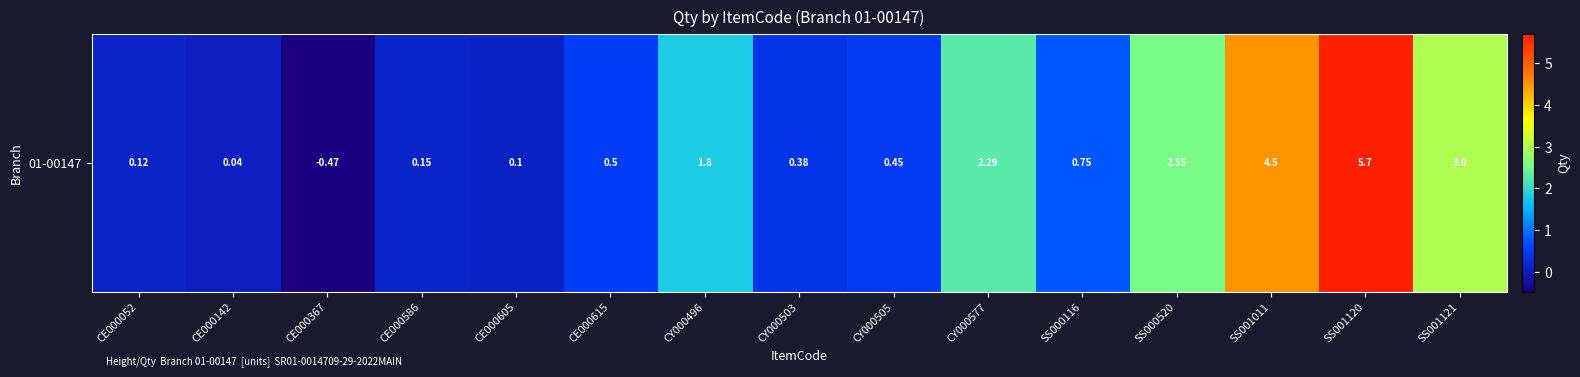

What is the average value?

1.5